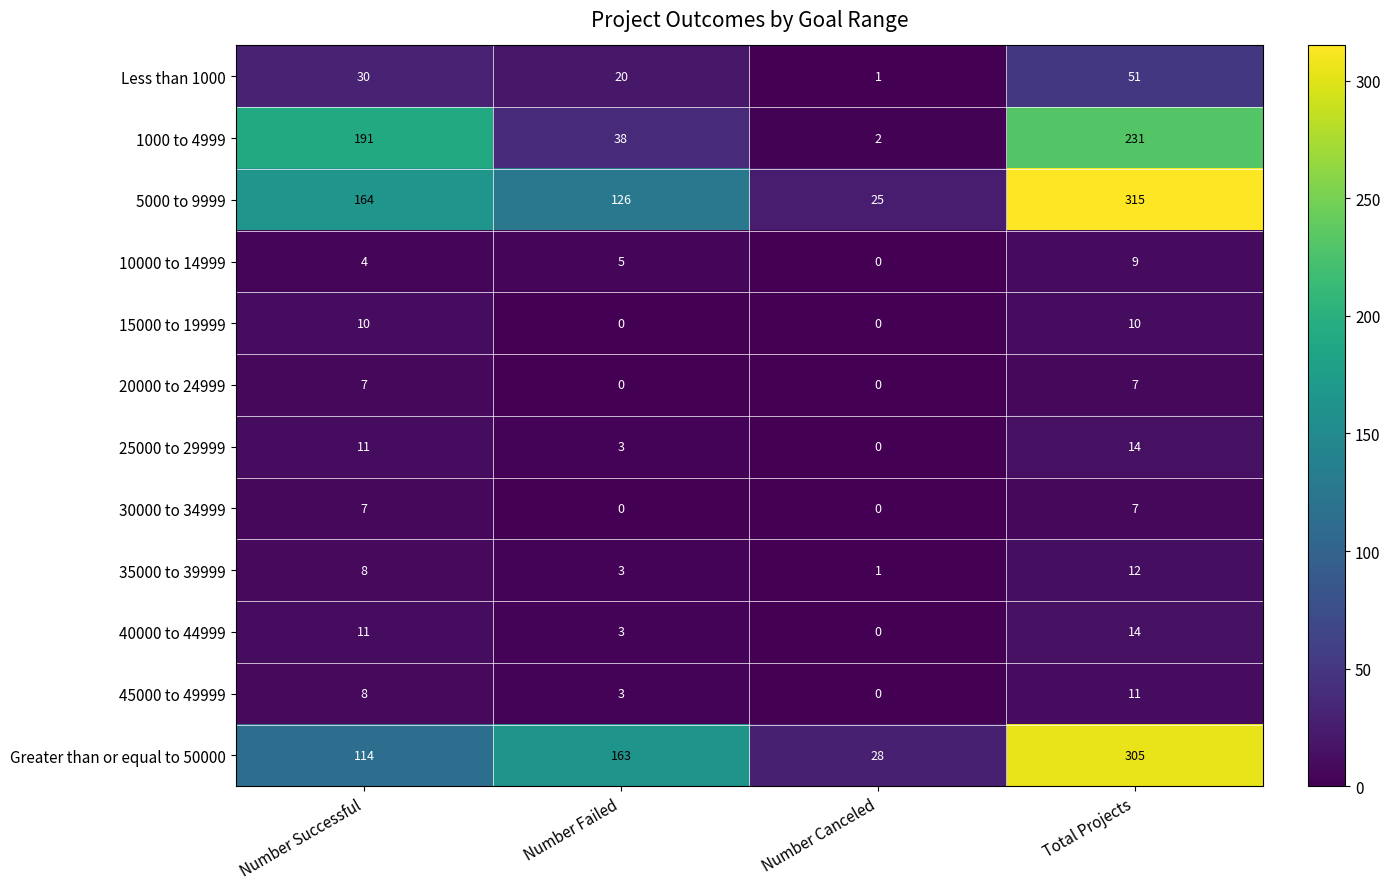

What is the difference between the highest and lowest values at Number Failed?

163